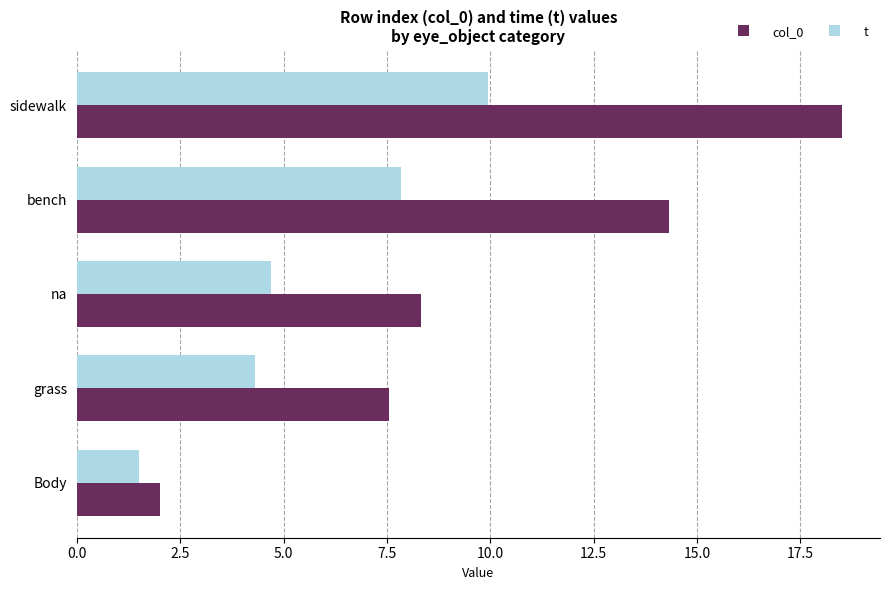

Rank the series at grass from highest to lowest value.

col_0, t